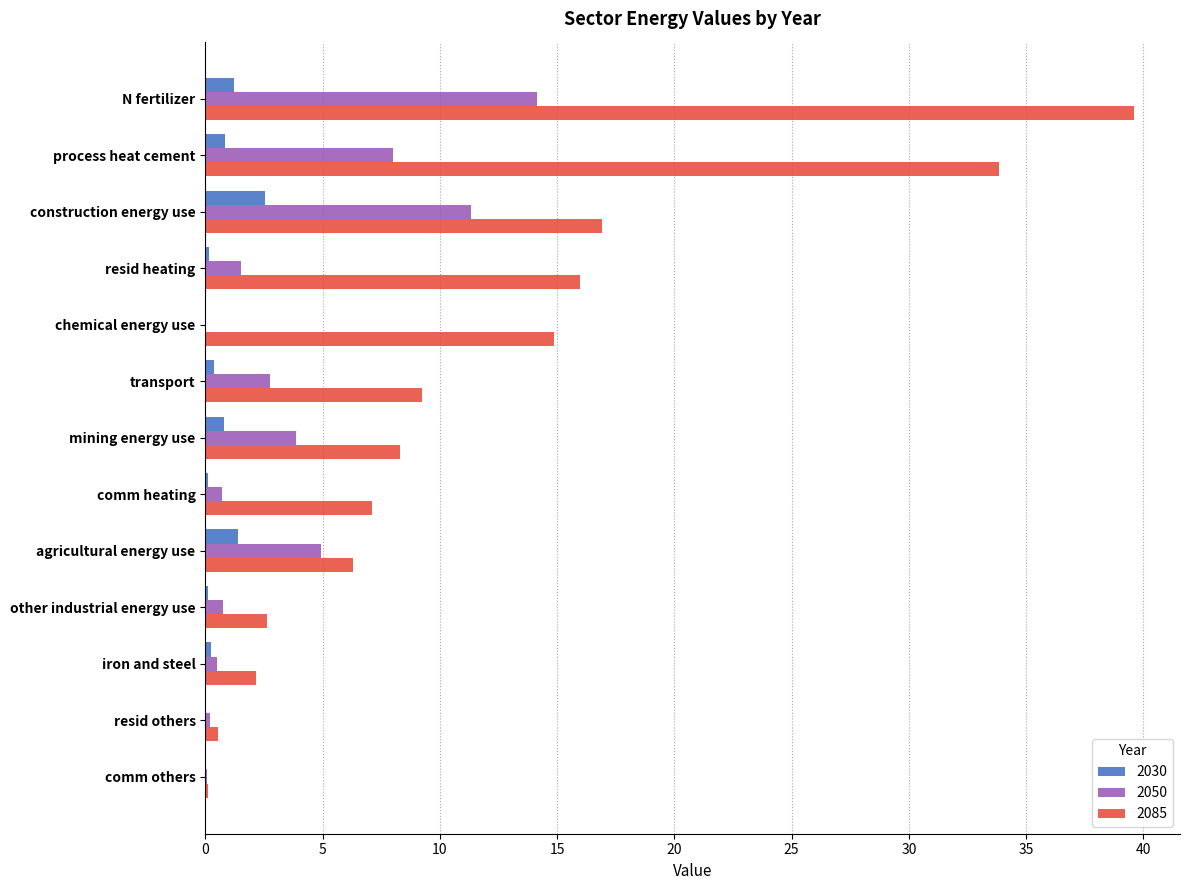

Is it true that 2085 equals 59.2 at N fertilizer?

False